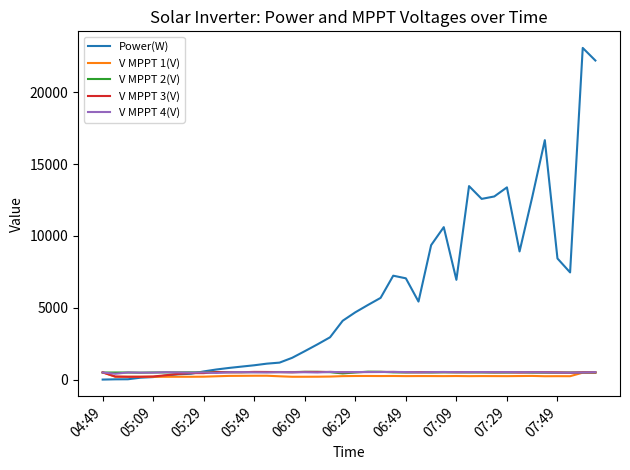

What is the maximum value shown in the chart?

23088.0